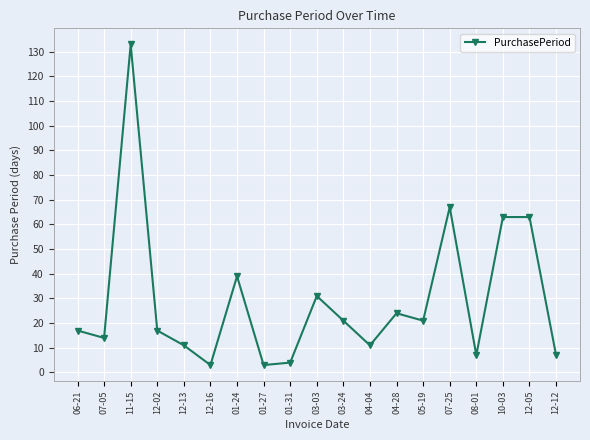

Is it true that the value at 03-03 is 31?

True